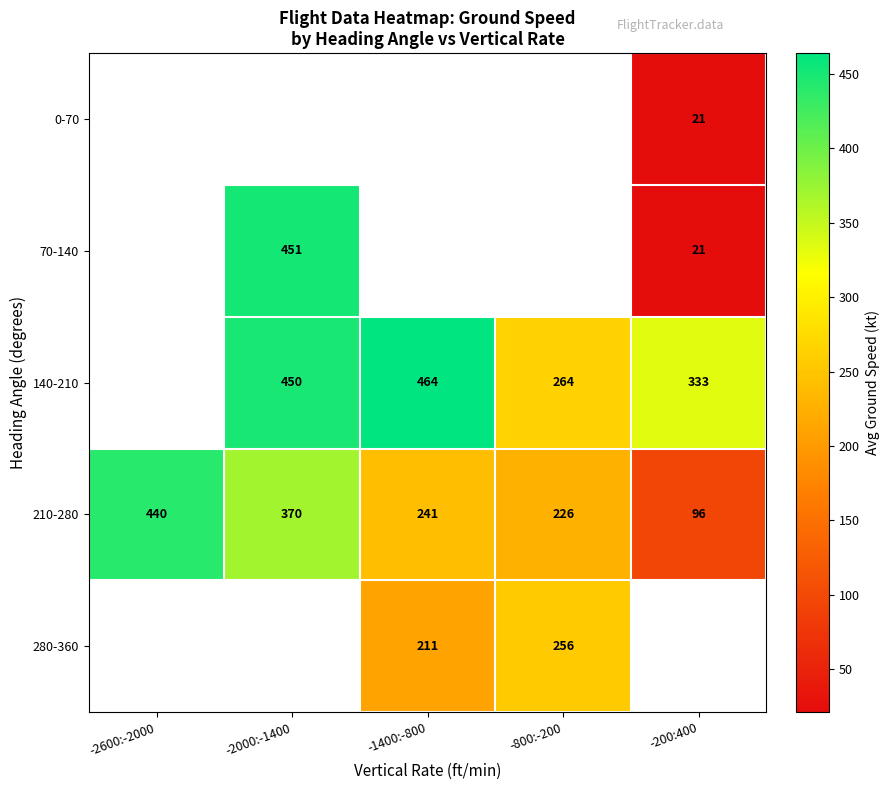

Count the number of data series in this chart.

5